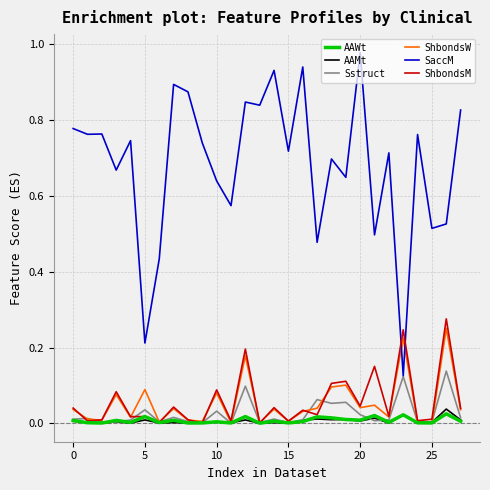

Which series has the widest spread of values?

SaccM